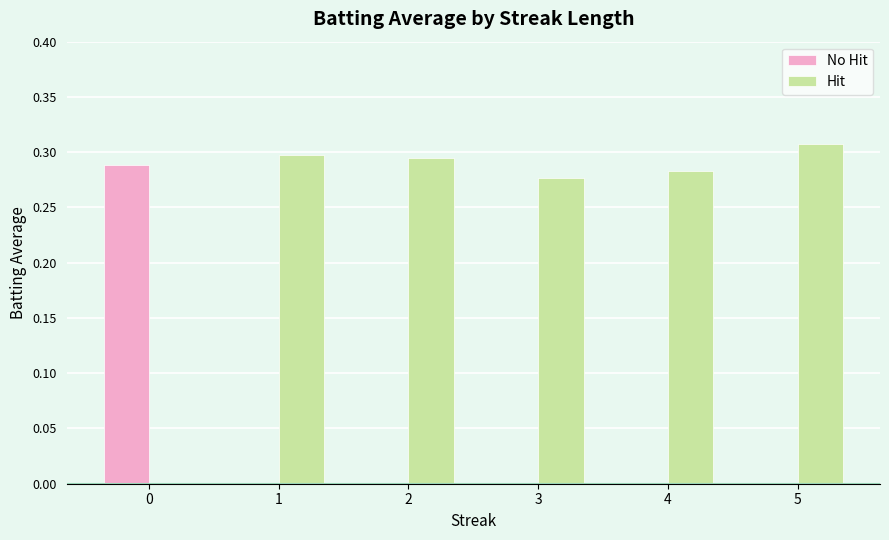

Which series has the largest range (max minus min)?

Hit